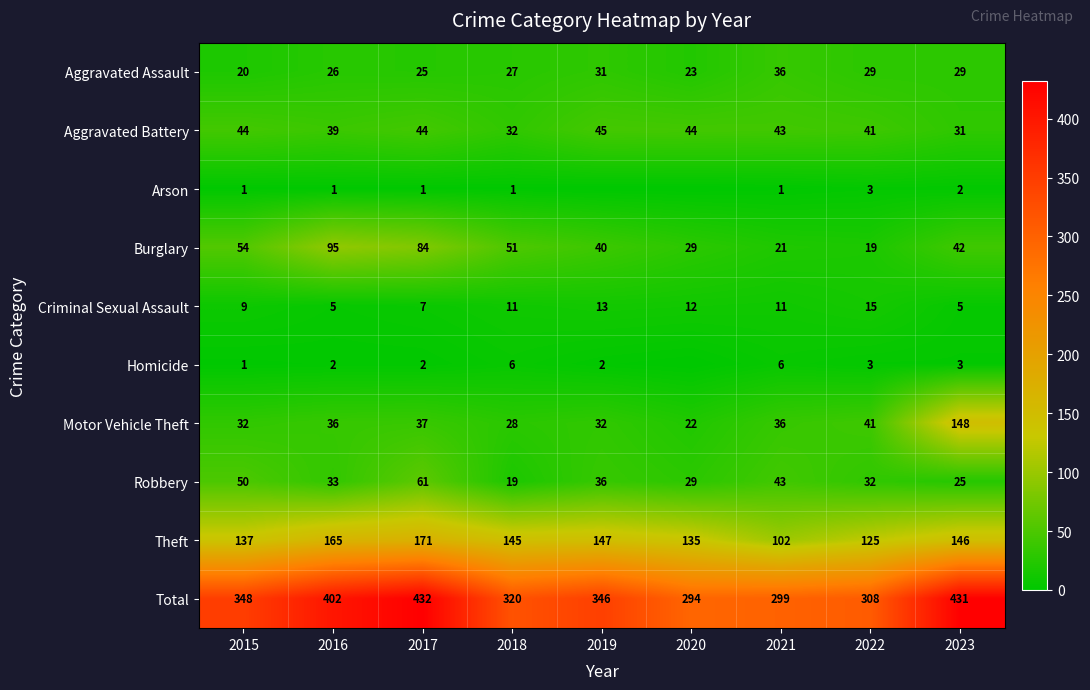

Rank the categories by Robbery value from lowest to highest.

2018, 2023, 2020, 2022, 2016, 2019, 2021, 2015, 2017